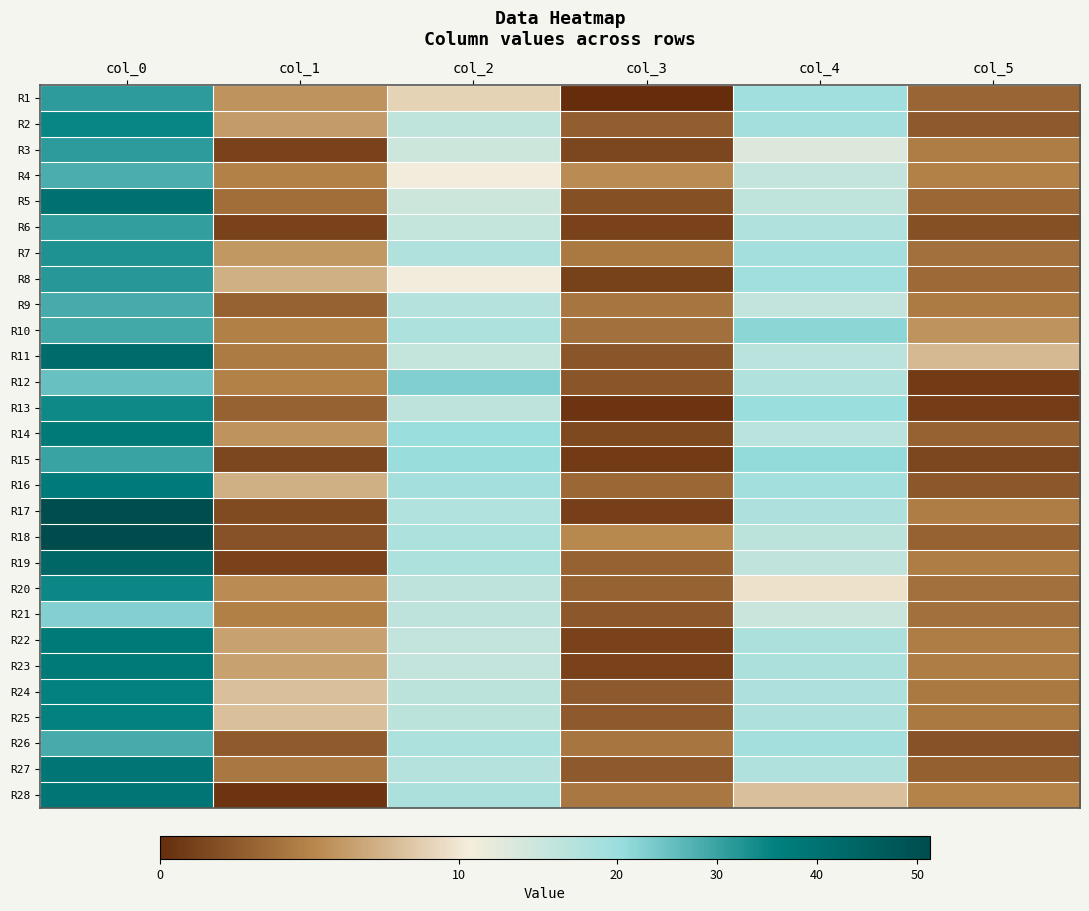

Reading left to right, what are all the values shown in this chart?

R1: col_0=31.3	col_1=5.8	col_2=9.0	col_3=0.0	col_4=19.2	col_5=3.3
R2: col_0=35.0	col_1=6.2	col_2=14.3	col_3=2.9	col_4=18.5	col_5=2.6
R3: col_0=31.2	col_1=1.3	col_2=12.5	col_3=1.5	col_4=11.8	col_5=4.6
R4: col_0=28.2	col_1=4.9	col_2=10.5	col_3=5.4	col_4=13.8	col_5=4.9
R5: col_0=40.2	col_1=3.8	col_2=12.5	col_3=2.1	col_4=14.2	col_5=3.3
R6: col_0=30.8	col_1=1.3	col_2=13.3	col_3=1.2	col_4=16.7	col_5=2.0
R7: col_0=32.8	col_1=6.0	col_2=16.5	col_3=4.4	col_4=18.5	col_5=3.9
R8: col_0=32.0	col_1=7.1	col_2=10.5	col_3=1.1	col_4=19.2	col_5=3.5
R9: col_0=28.7	col_1=3.1	col_2=15.8	col_3=4.2	col_4=13.7	col_5=4.5
R10: col_0=29.3	col_1=4.8	col_2=17.3	col_3=3.9	col_4=21.8	col_5=5.8
R11: col_0=41.7	col_1=4.5	col_2=13.2	col_3=2.4	col_4=15.0	col_5=7.7
R12: col_0=25.2	col_1=4.9	col_2=23.0	col_3=2.4	col_4=16.5	col_5=0.9
R13: col_0=34.3	col_1=3.1	col_2=14.5	col_3=0.5	col_4=20.3	col_5=0.9
R14: col_0=37.7	col_1=5.8	col_2=20.3	col_3=1.7	col_4=15.0	col_5=3.1
R15: col_0=30.0	col_1=1.4	col_2=20.5	col_3=0.9	col_4=21.0	col_5=1.4
R16: col_0=37.2	col_1=7.2	col_2=18.5	col_3=3.4	col_4=18.8	col_5=2.5
R17: col_0=50.8	col_1=1.8	col_2=16.2	col_3=1.1	col_4=17.0	col_5=4.5
R18: col_0=51.2	col_1=2.2	col_2=17.2	col_3=5.3	col_4=14.8	col_5=3.1
R19: col_0=43.2	col_1=1.3	col_2=17.2	col_3=3.1	col_4=14.0	col_5=4.6
R20: col_0=34.5	col_1=5.4	col_2=14.5	col_3=3.0	col_4=9.8	col_5=3.9
R21: col_0=22.8	col_1=4.8	col_2=14.5	col_3=2.5	col_4=12.8	col_5=3.9
R22: col_0=37.8	col_1=6.5	col_2=13.7	col_3=1.2	col_4=17.5	col_5=4.6
R23: col_0=37.8	col_1=6.5	col_2=13.7	col_3=1.2	col_4=17.5	col_5=4.6
R24: col_0=35.4	col_1=8.0	col_2=14.9	col_3=2.6	col_4=17.0	col_5=4.4
R25: col_0=35.4	col_1=8.0	col_2=14.9	col_3=2.6	col_4=17.0	col_5=4.4
R26: col_0=28.8	col_1=2.7	col_2=17.2	col_3=4.2	col_4=18.5	col_5=2.2
R27: col_0=38.8	col_1=4.3	col_2=15.8	col_3=2.6	col_4=16.5	col_5=3.0
R28: col_0=38.7	col_1=0.5	col_2=17.5	col_3=4.3	col_4=8.0	col_5=5.0